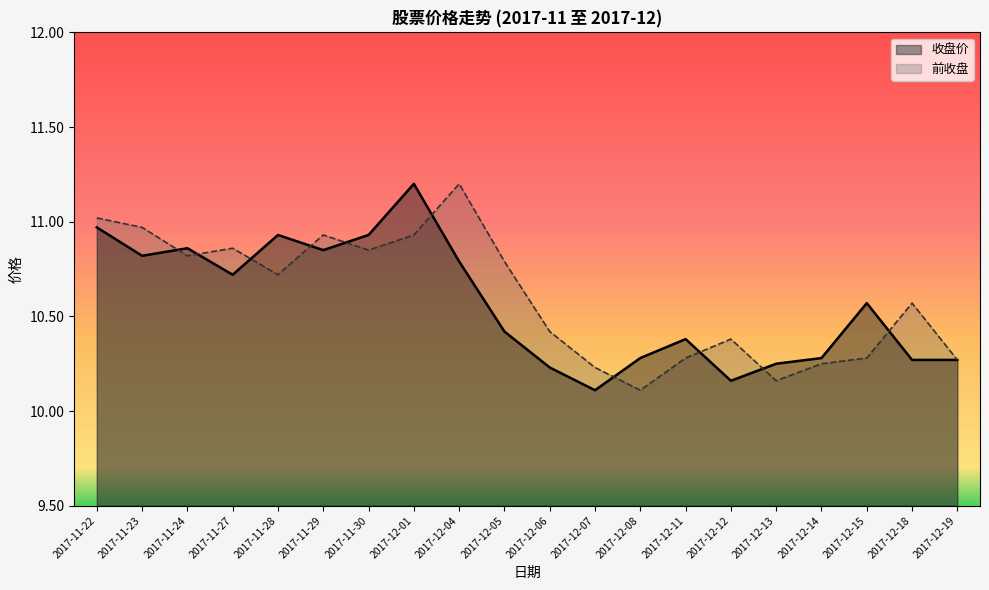

Rank the series by their average value, from highest to lowest.

前收盘, 收盘价